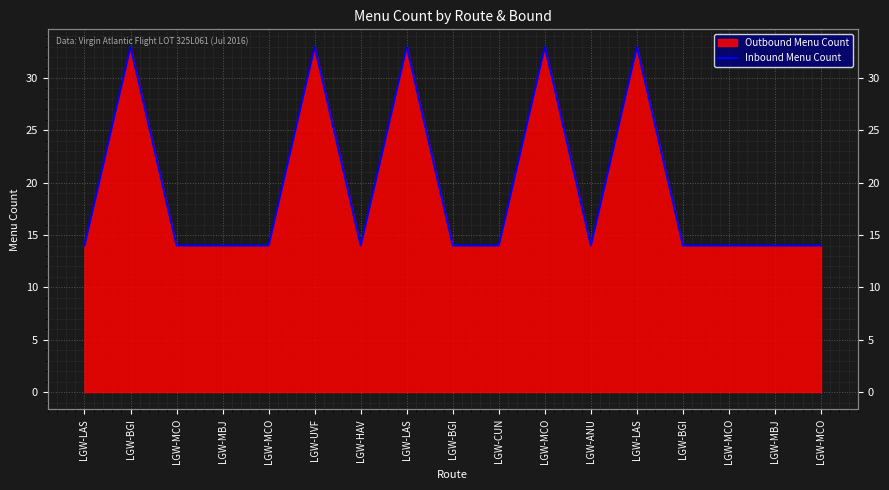

How many points are higher than both their immediate neighbors (excluding endpoints)?

5